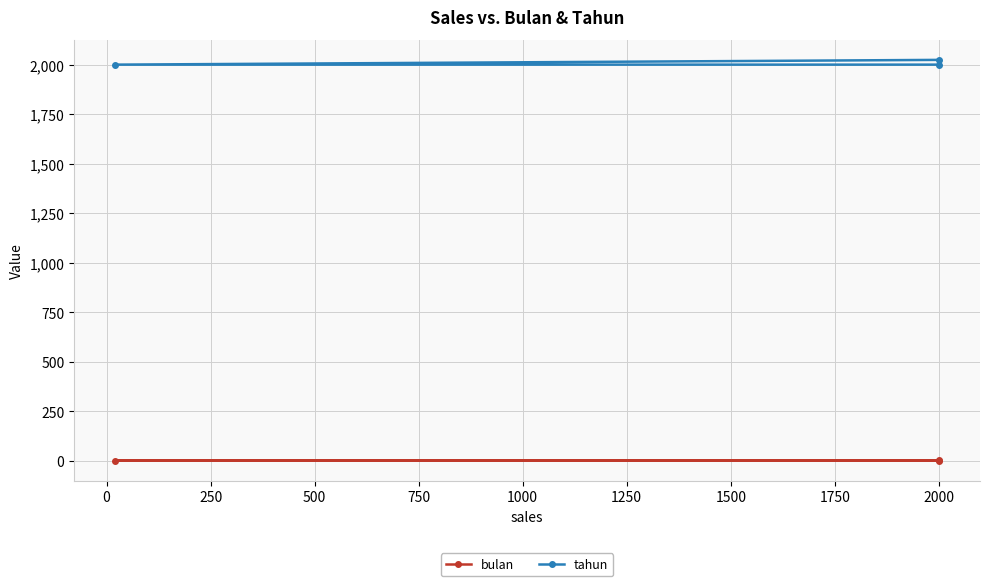

Between 0 and 250, which series saw the biggest shift?

bulan